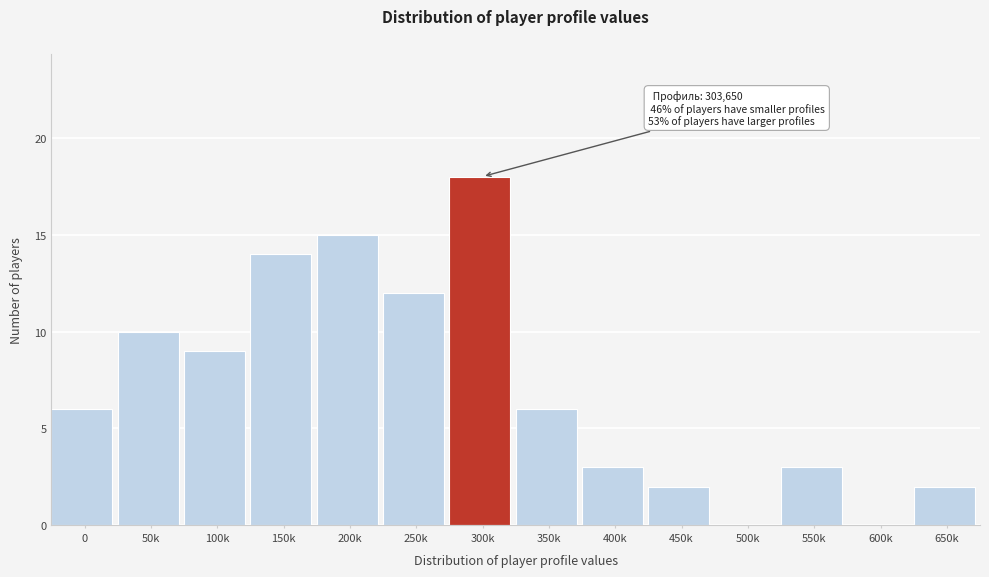

Reading right to left, list all the values displayed in this chart.

650k=2	600k=0	550k=3	500k=0	450k=2	400k=3	350k=6	300k=18	250k=12	200k=15	150k=14	100k=9	50k=10	0=6